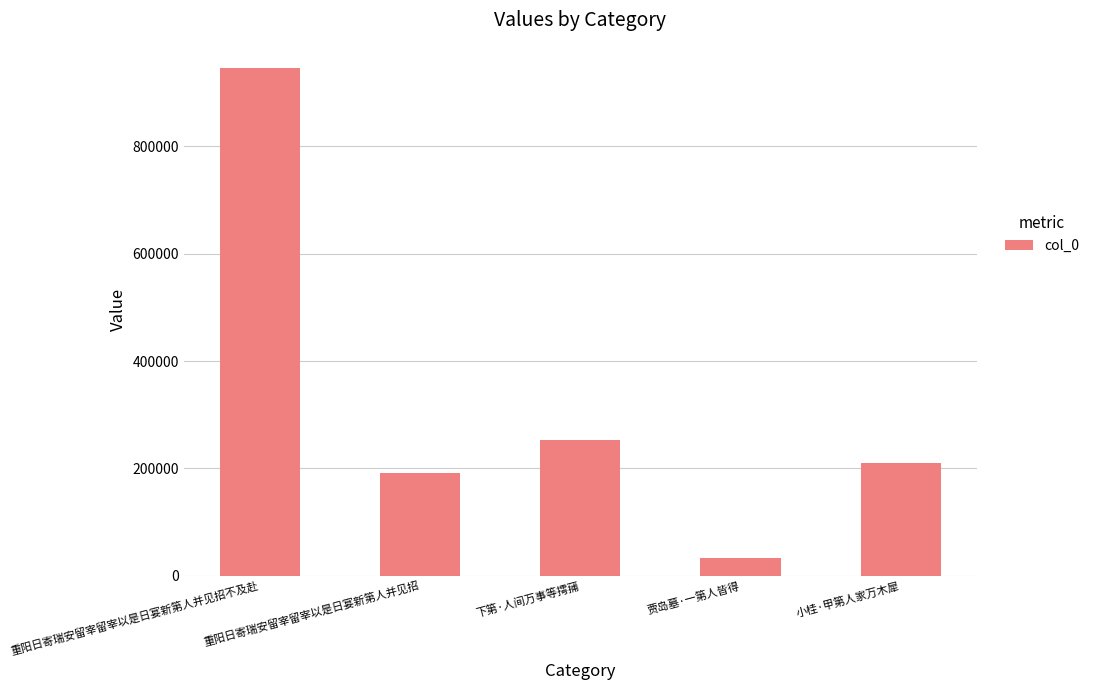

Reading right to left, transcribe all the data shown in this chart.

小桂·甲第人家万木犀=209417	贾岛墓·一第人皆得=33668	下第·人间万事等摴蒱=253315	重阳日寄瑞安留宰留宰以是日宴新第人并见招=191815	重阳日寄瑞安留宰留宰以是日宴新第人并见招不及赴=946163